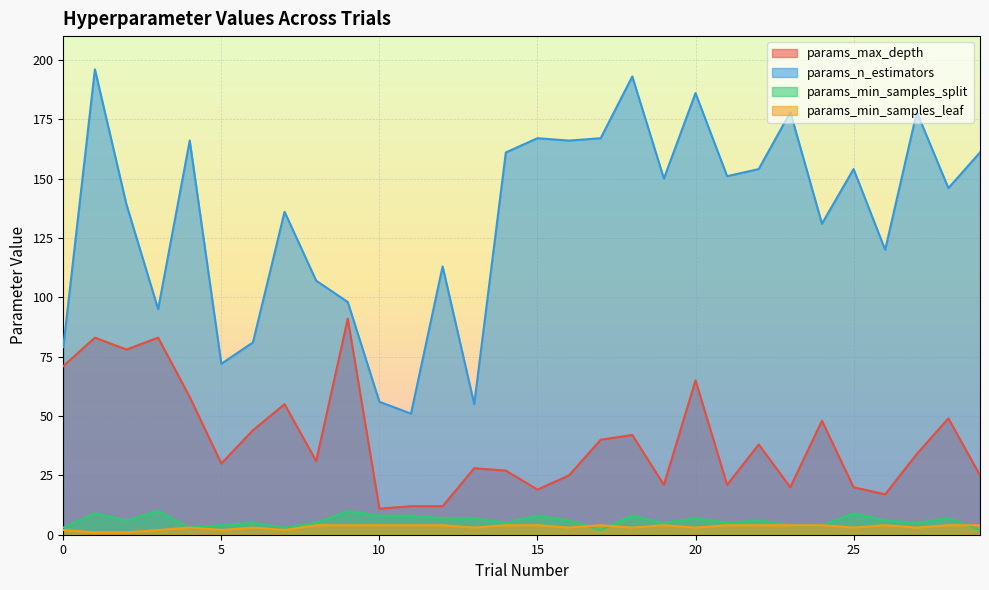

Where is the first local maximum for params_max_depth?

1